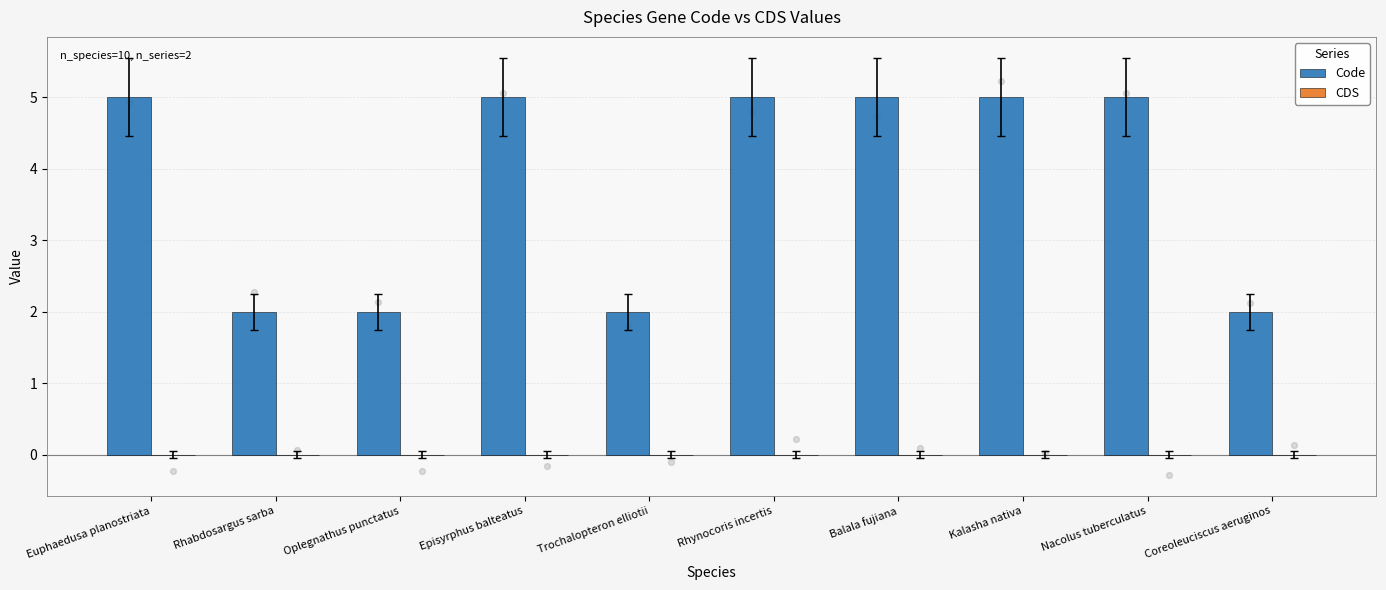

What are all the series names shown in the legend?

Code, CDS